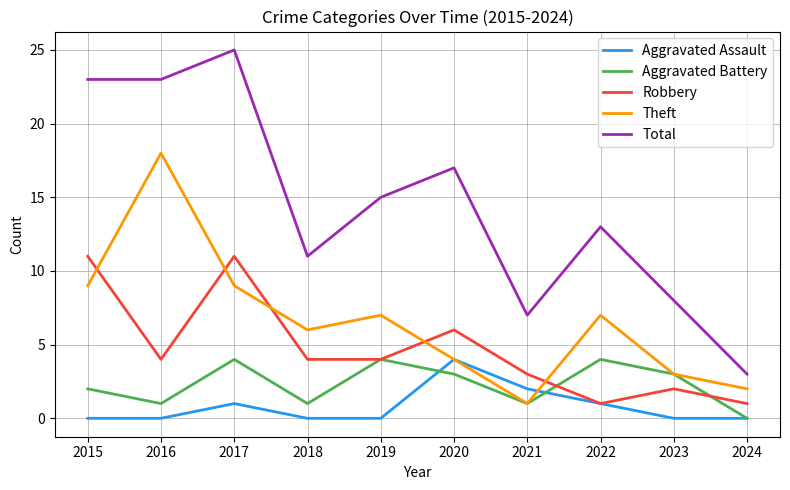

Is the value of Aggravated Battery at 2018 greater than the value of Robbery at 2023?

No